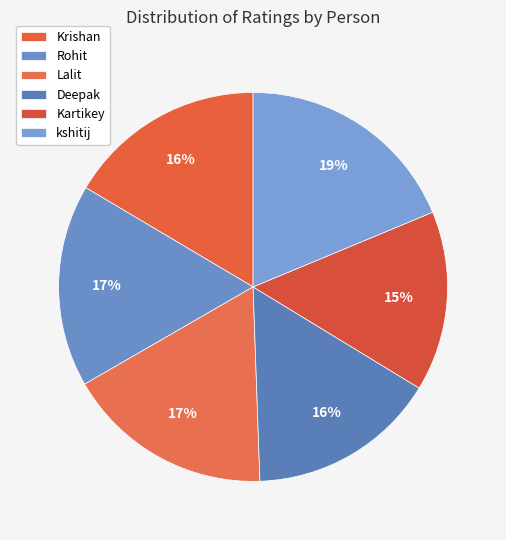

How many slices are in this pie chart?

6